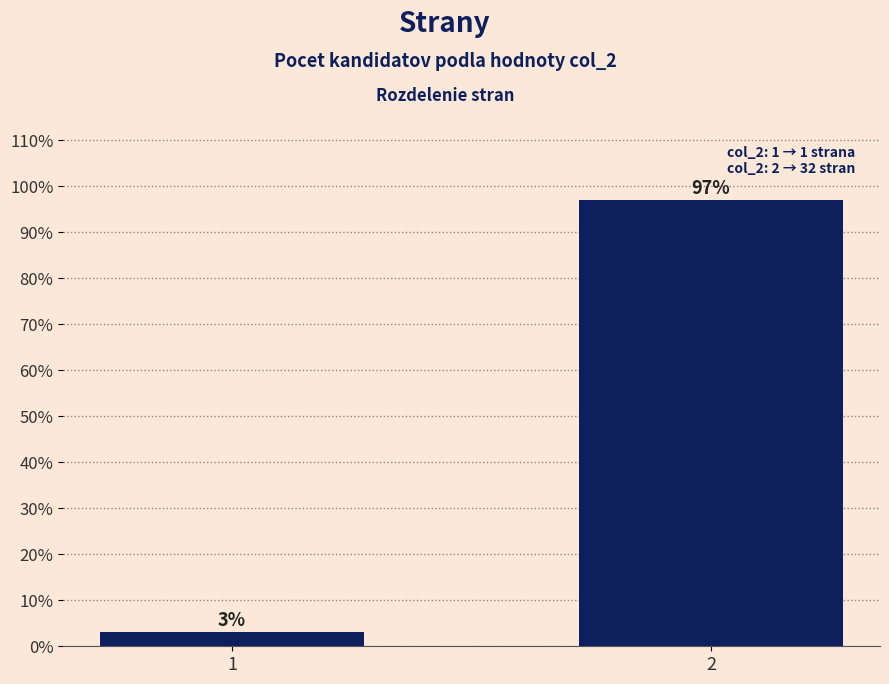

List the labels in order of value, smallest first.

1, 2